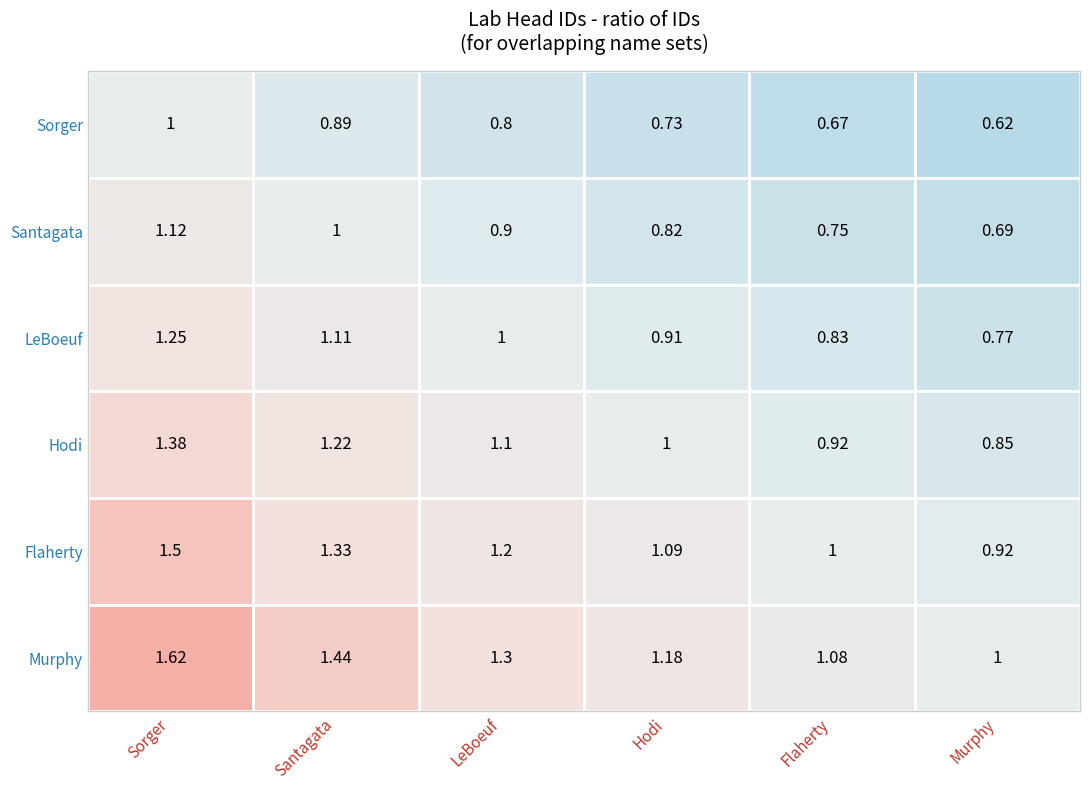

At which label does Hodi first exceed 1?

Sorger